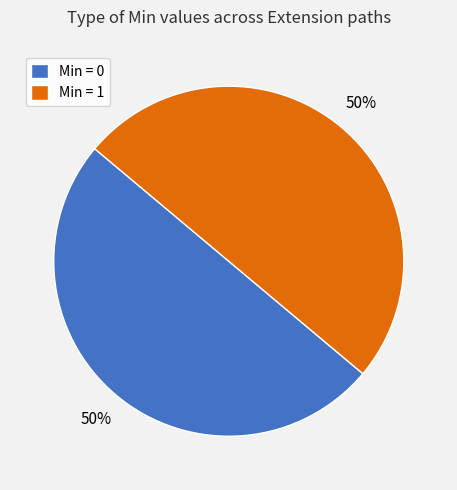

What is the ratio of the value at Min = 1 to the value at Min = 0?

1.0